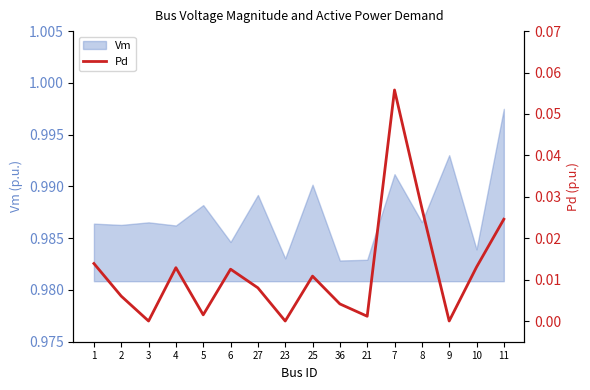

What is the difference between the maximum and second lowest values?

0.1